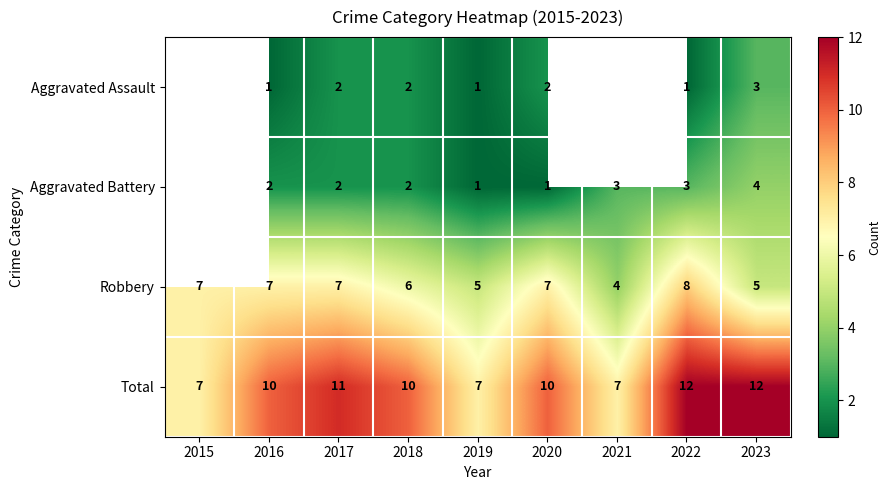

At which category is the sum across all series the highest?

2022